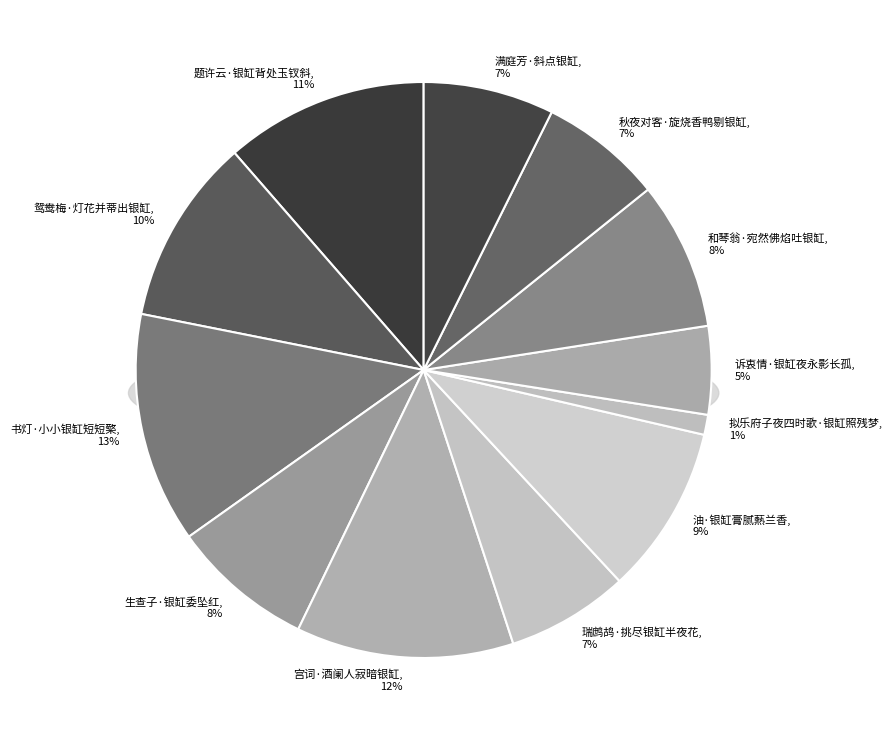

Which category has the smallest portion of the pie?

拟乐府子夜四时歌·银缸照残梦